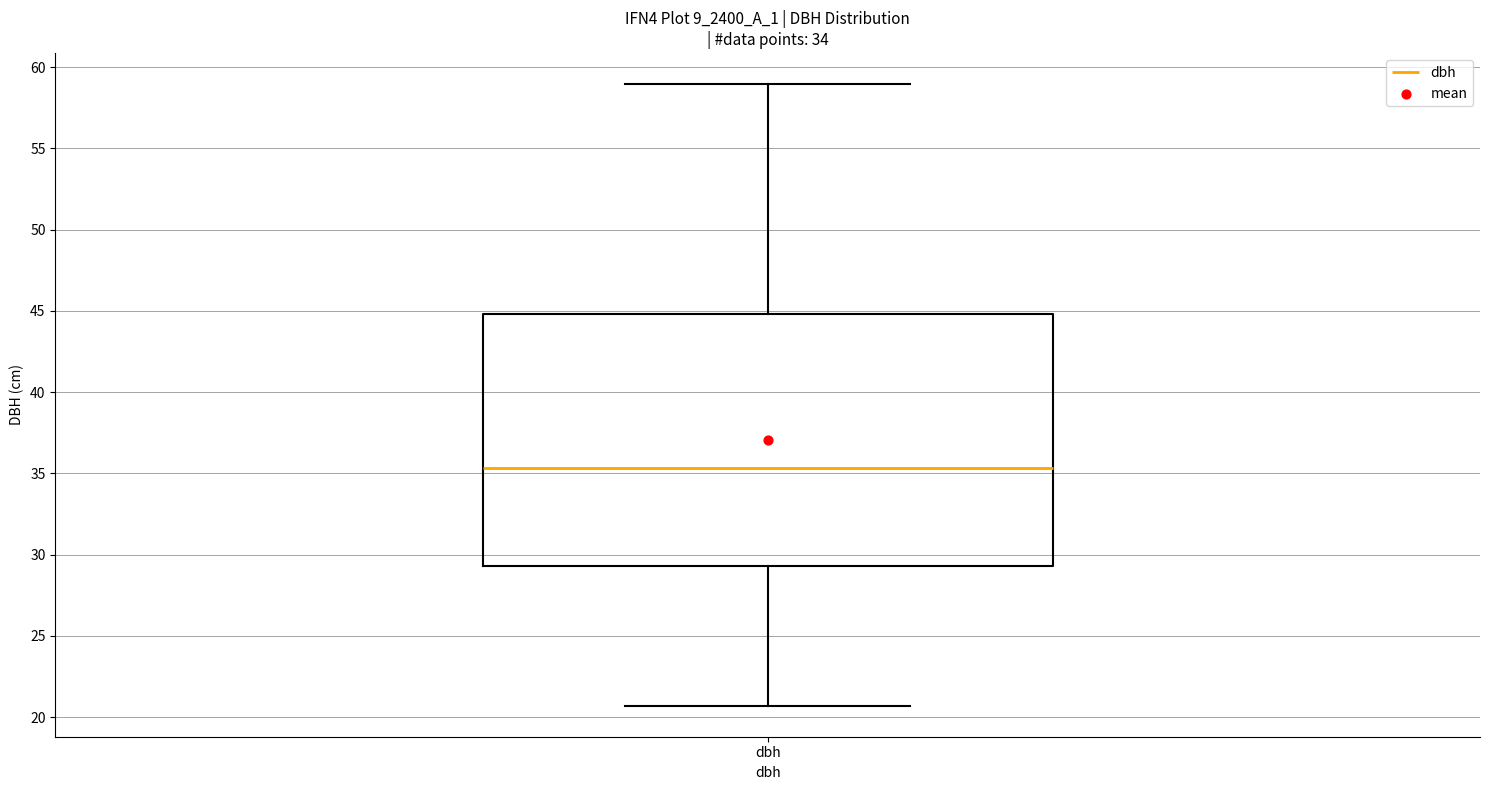

Where does the median line of the box for dbh sit on the y-axis? The values are not printed on the chart, so give them approximately, as read against the axis.

35.5